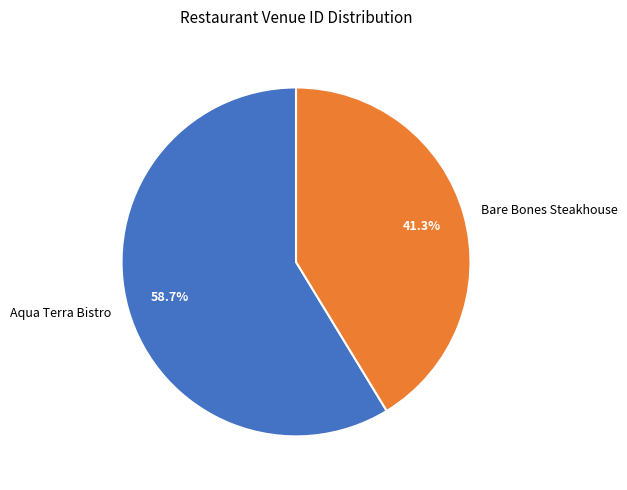

Is it true that Aqua Terra Bistro is 59% of the pie?

True